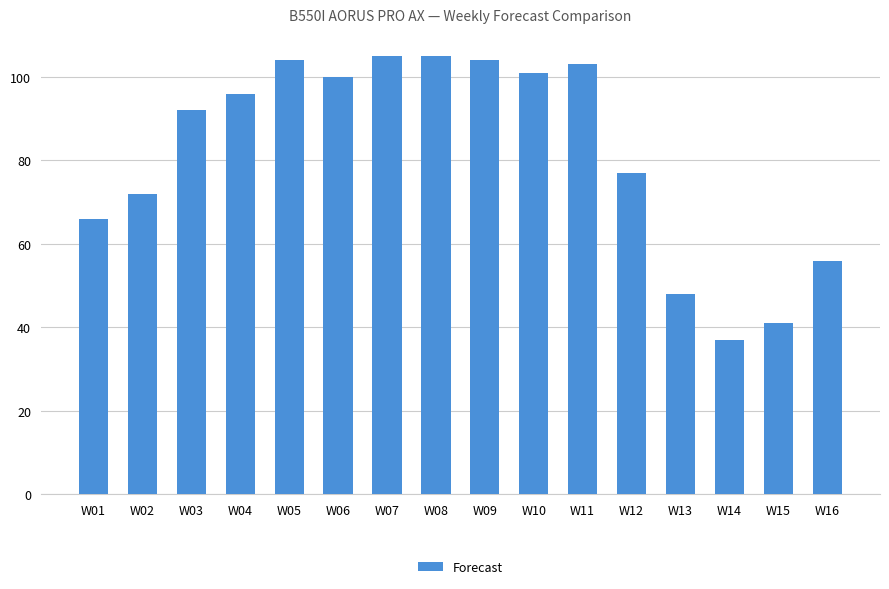

What is the sum of the values at W08 and W02?

177